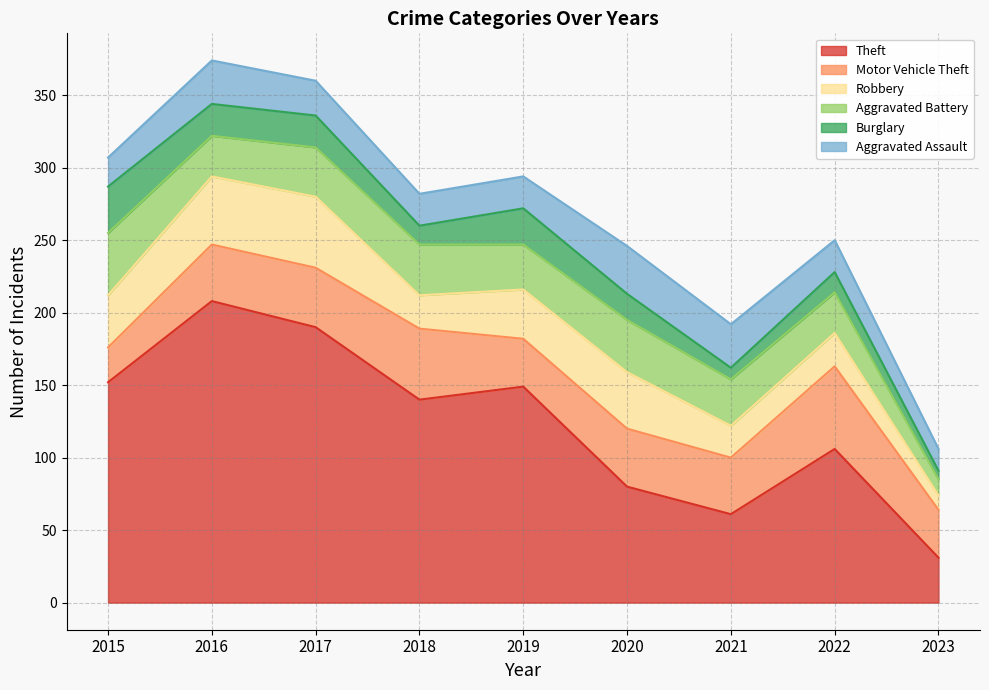

What is the difference between the second highest and minimum values in the Aggravated Battery series?

25